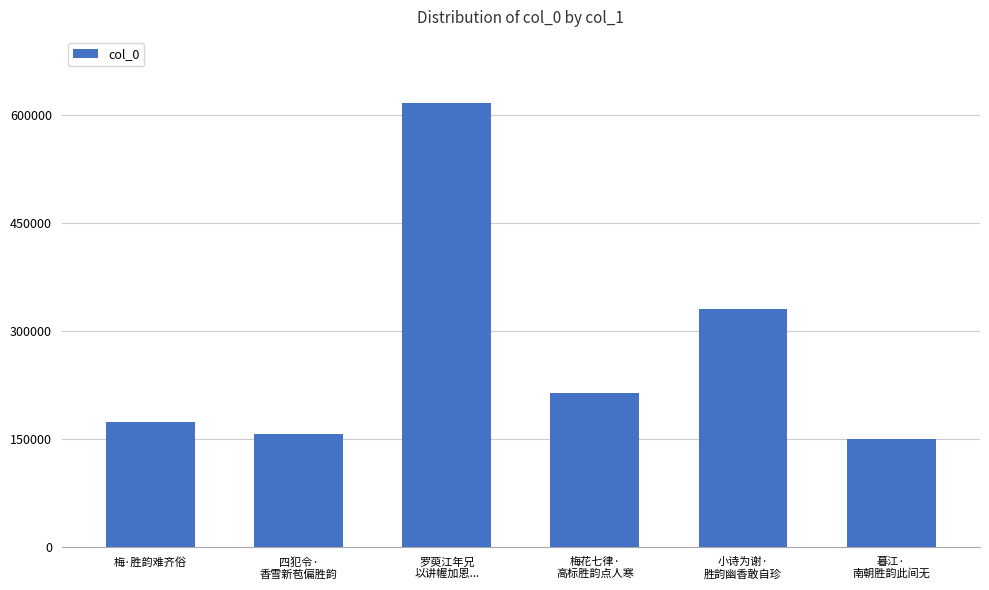

The value at 暮江·
南朝胜韵此间无 is 149979. True or false?

True